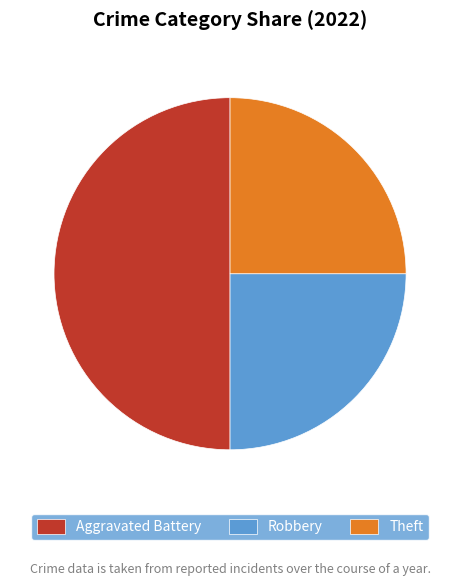

Does Theft represent more than half of the total?

No